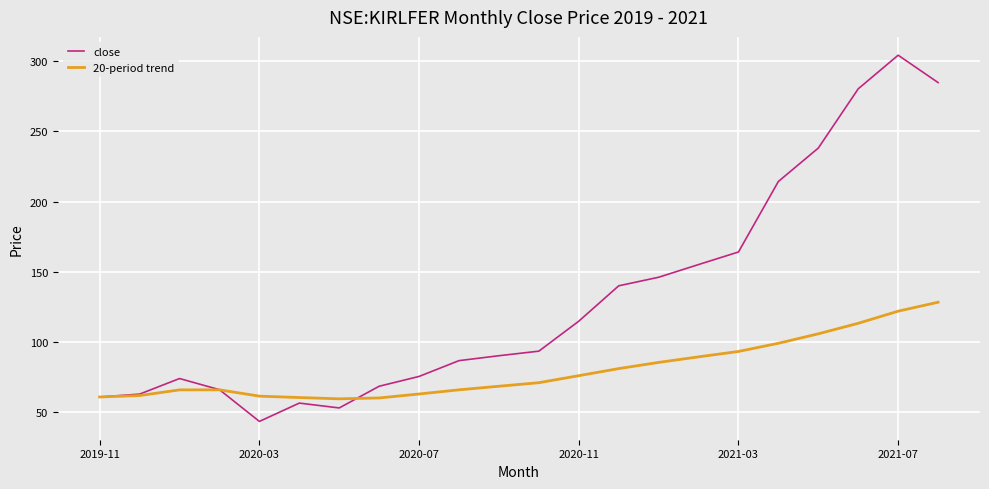

What is the difference between the maximum and second lowest values in the close series?

251.3